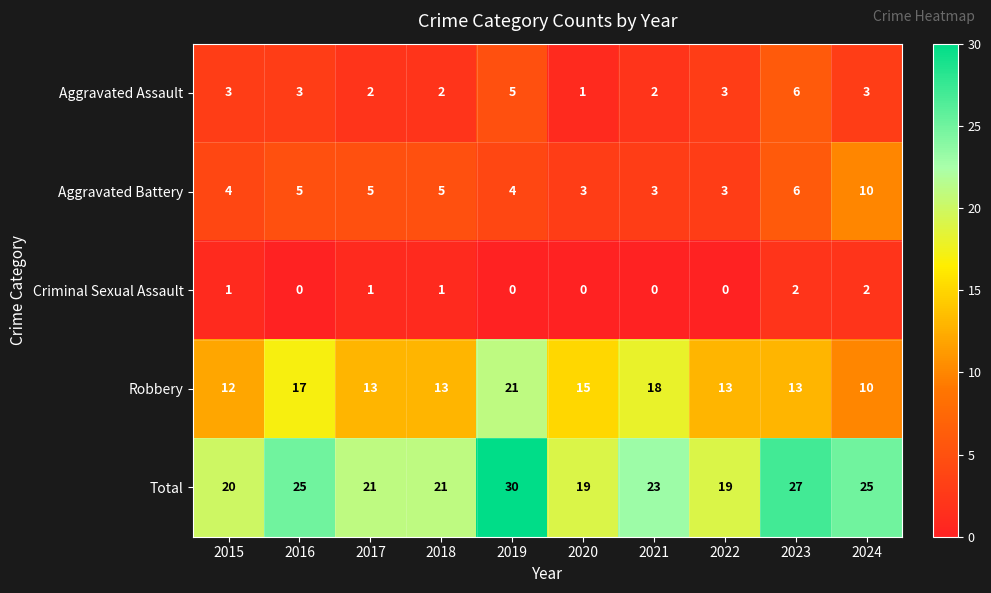

Which series has the largest total across all categories?

Total